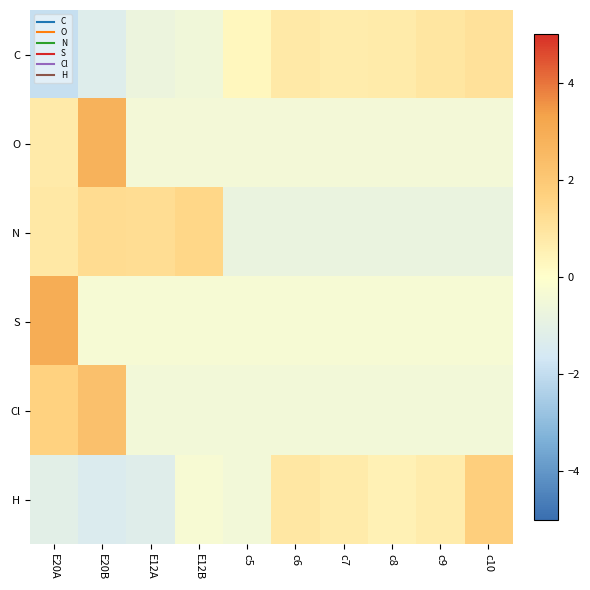

What is the greatest value displayed?

3.0